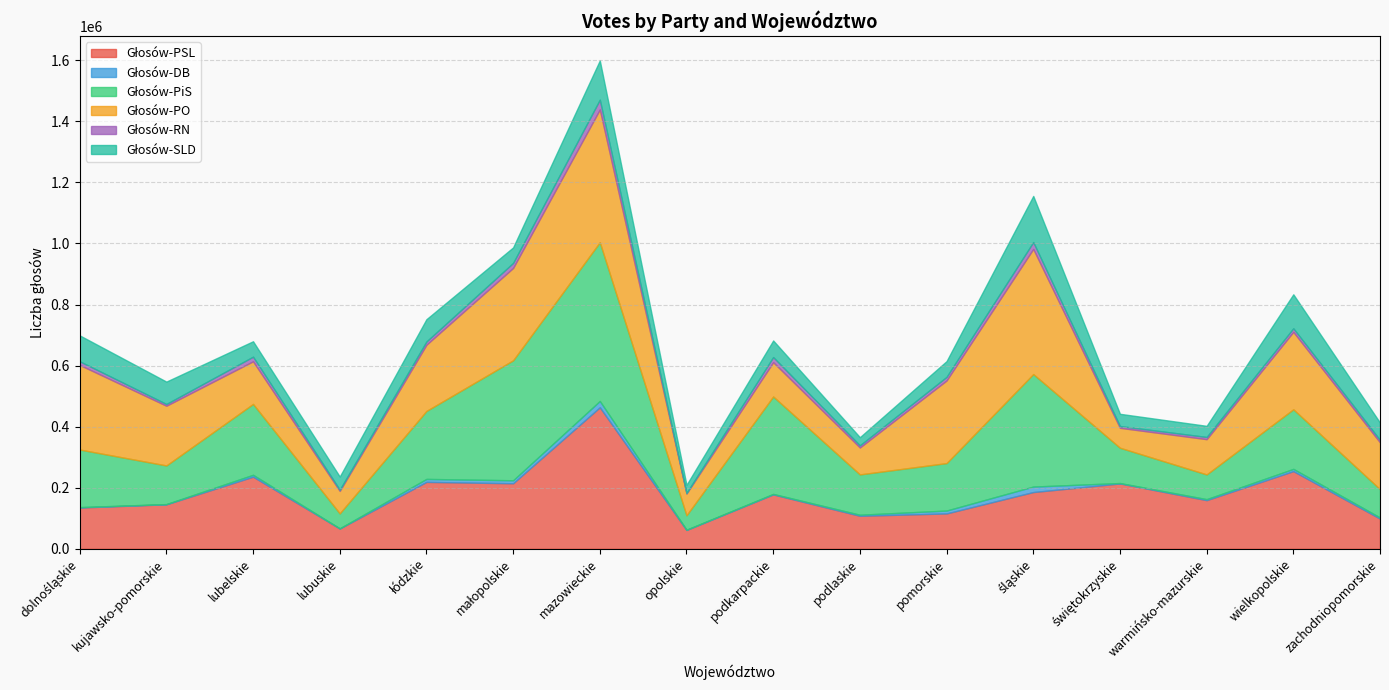

Where does the Głosów-PO series first go above 195496?

dolnośląskie